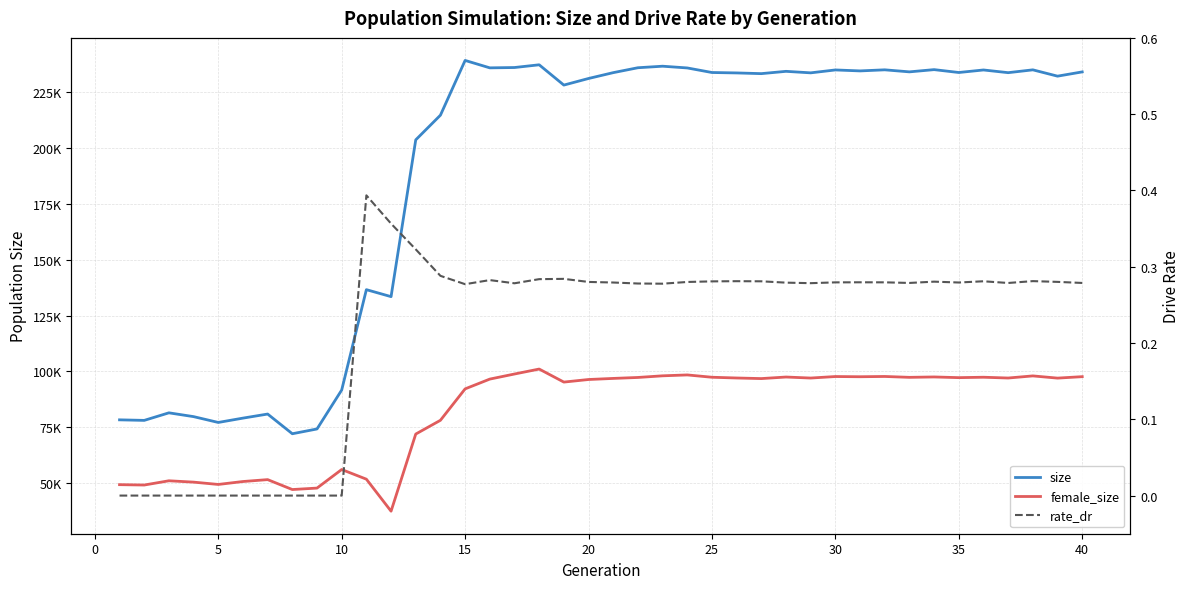

Reading left to right, extract all data points from this chart.

size: 78309.0	78066.0	81450.0	79747.0	77141.0	79080.0	80903.0	72085.0	74224.0	91661.0	136605.0	133479.0	203681.0	214732.0	239253.0	235928.0	236075.0	237297.0	228211.0	231165.0	233780.0	235978.0	236664.0	235886.0	233843.0	233654.0	233339.0	234367.0	233692.0	234990.0	234559.0	235045.0	234133.0	235132.0	233846.0	234979.0	233770.0	235035.0	232209.0	234115.0
female_size: 49285.0	49118.0	51020.0	50418.0	49379.0	50691.0	51540.0	47101.0	47751.0	56066.0	51740.0	37407.0	71943.0	78108.0	92177.0	96555.0	98832.0	101050.0	95218.0	96371.0	96858.0	97288.0	98022.0	98422.0	97381.0	97050.0	96785.0	97481.0	97027.0	97703.0	97610.0	97733.0	97341.0	97515.0	97206.0	97389.0	97037.0	97984.0	96995.0	97644.0
rate_dr: 0.0	0.0	0.0	0.0	0.0	0.0	0.0	0.0	0.0	0.0	0.4	0.4	0.3	0.3	0.3	0.3	0.3	0.3	0.3	0.3	0.3	0.3	0.3	0.3	0.3	0.3	0.3	0.3	0.3	0.3	0.3	0.3	0.3	0.3	0.3	0.3	0.3	0.3	0.3	0.3